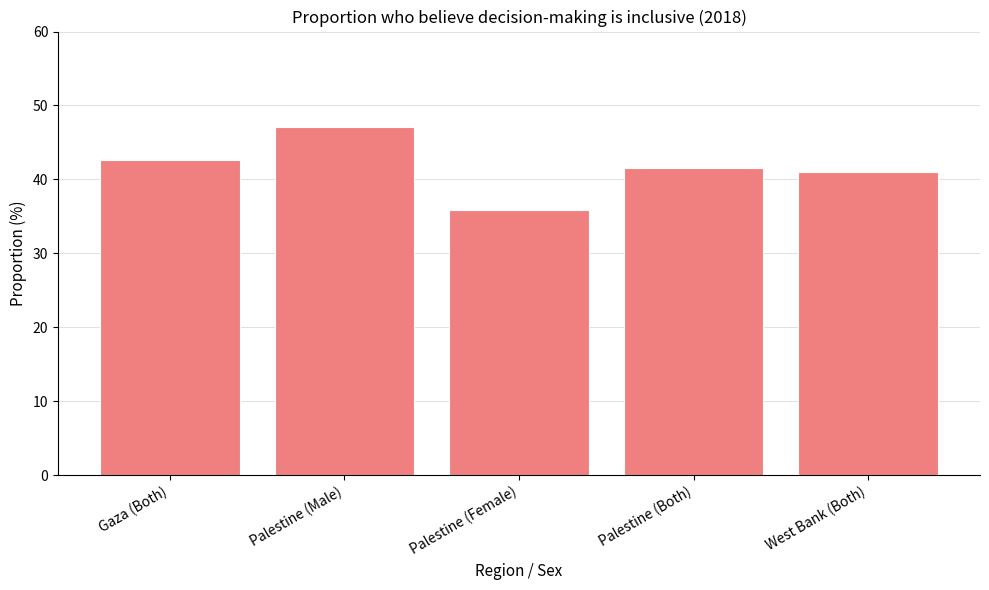

What is the change in value from Palestine (Male) to Palestine (Both)?

-5.5